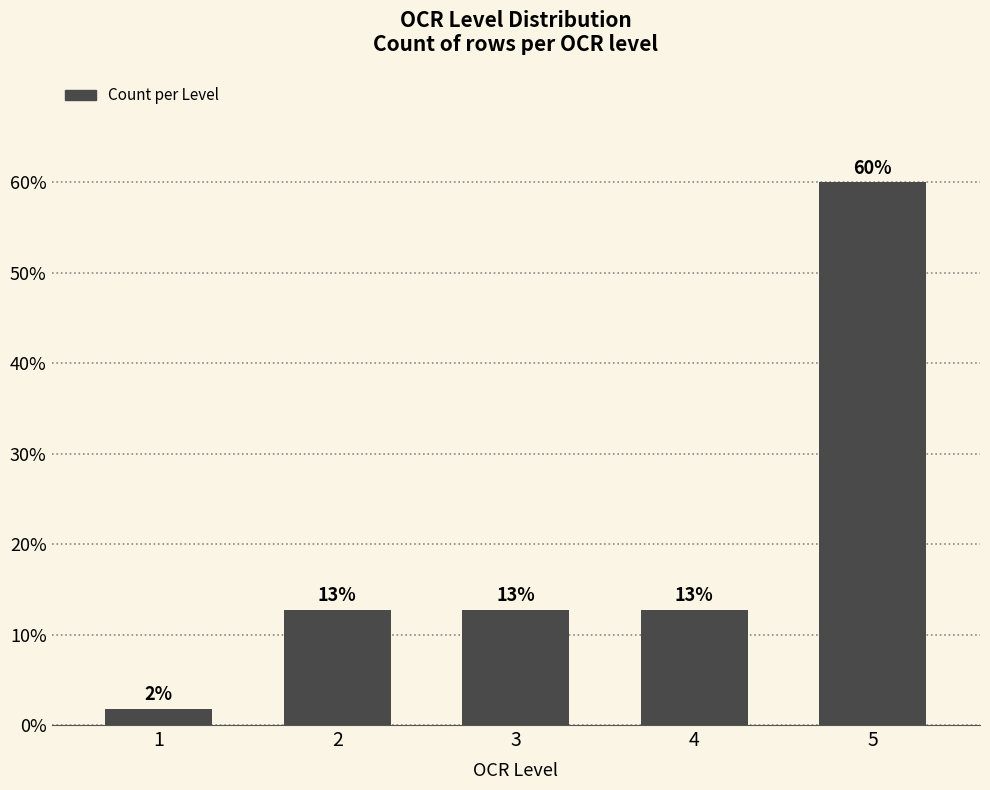

The chart shows a value of 3.9 at 3. True or false?

False